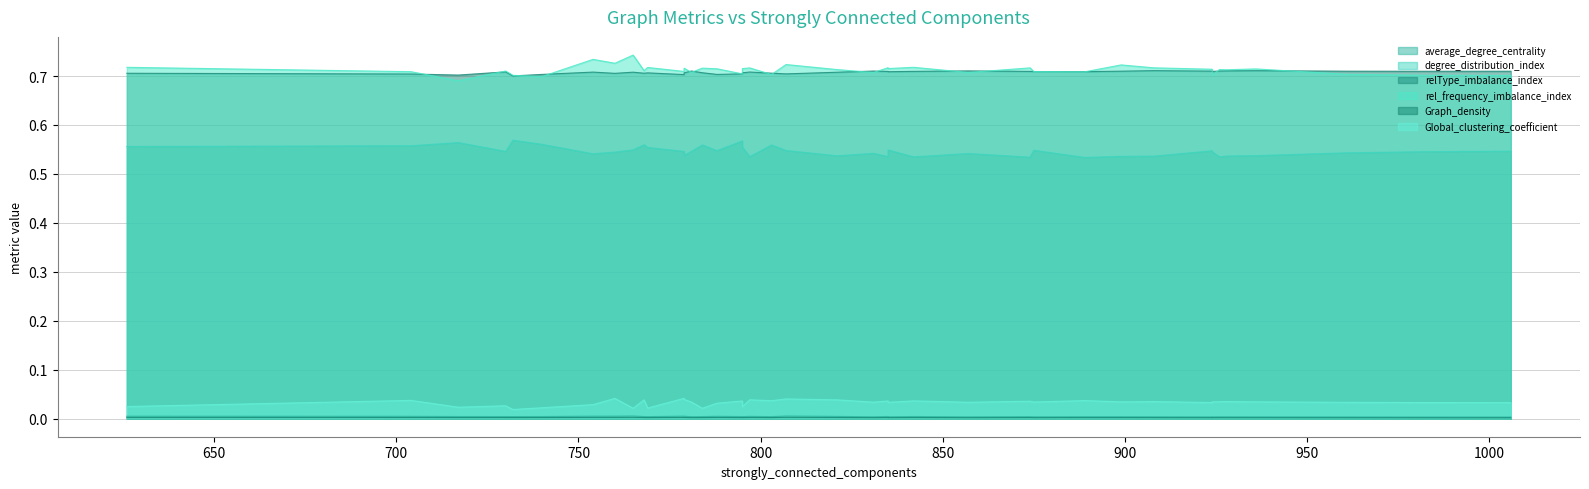

Does the chart display data point markers on the line(s)?

No